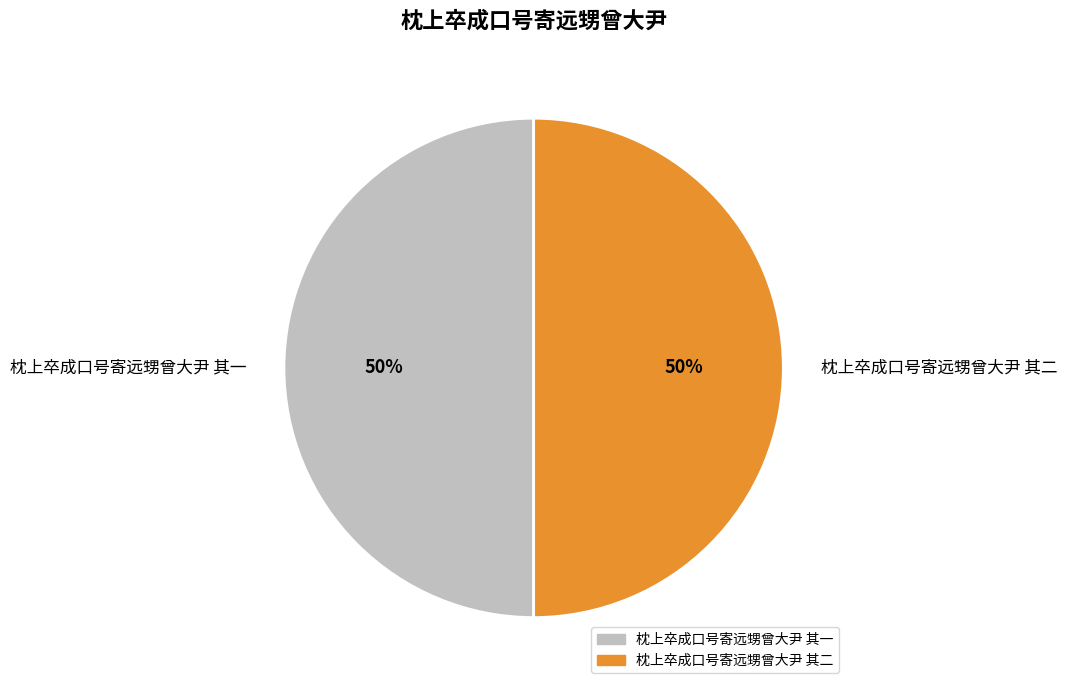

Is the sum of 枕上卒成口号寄远甥曾大尹 其一 and 枕上卒成口号寄远甥曾大尹 其二 greater than half?

Yes